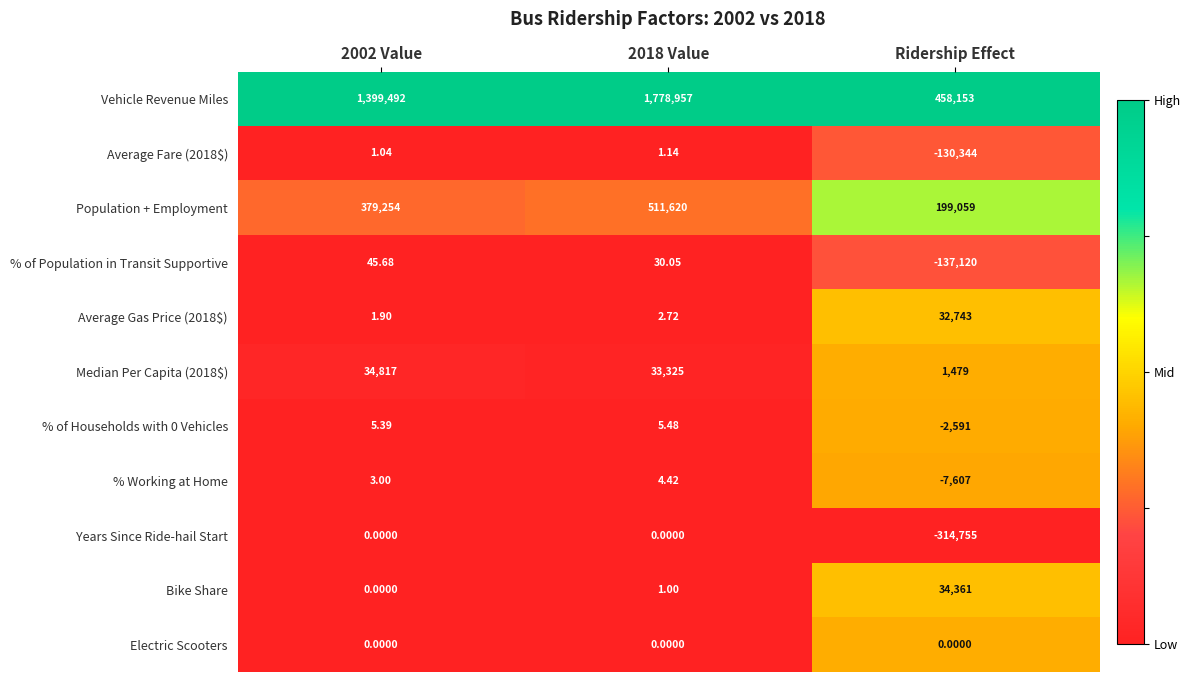

Which category has the highest value across all series?

2018 Value